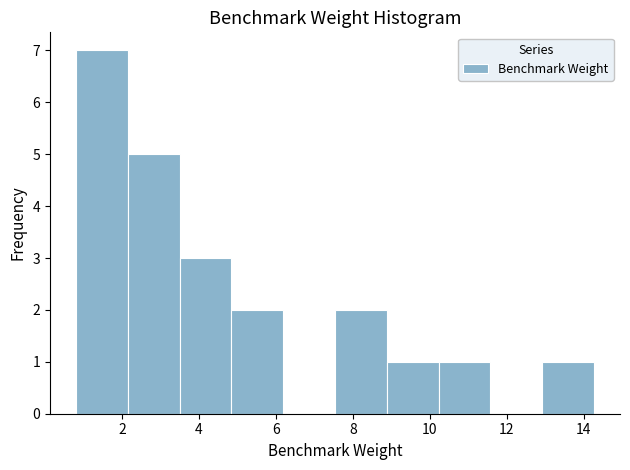

Over which range of the x-axis is the bar tallest?

0.8 to 2.2